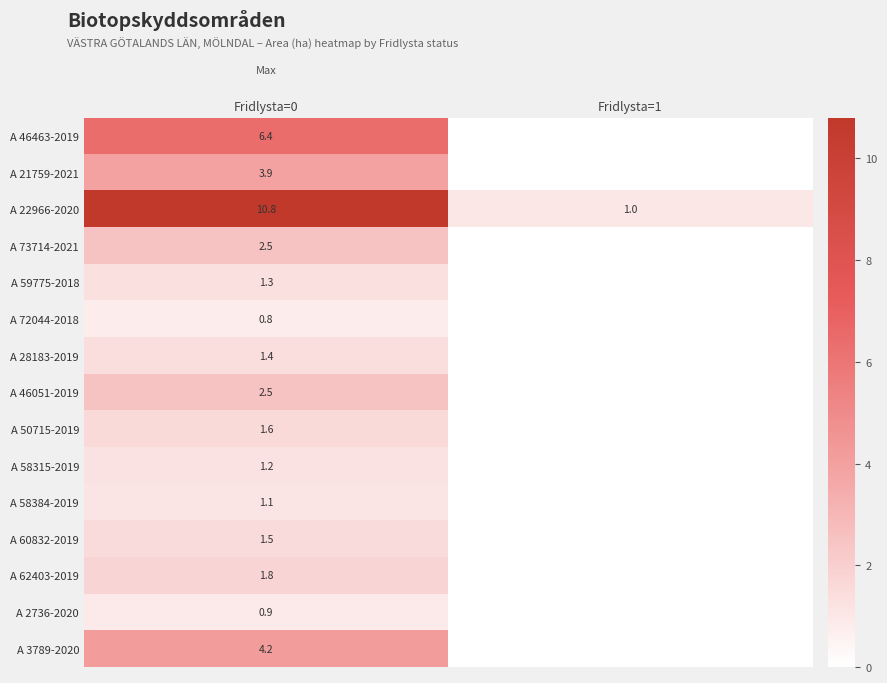

The A 62403-2019 series shows 1.8 at Fridlysta=0. True or false?

True